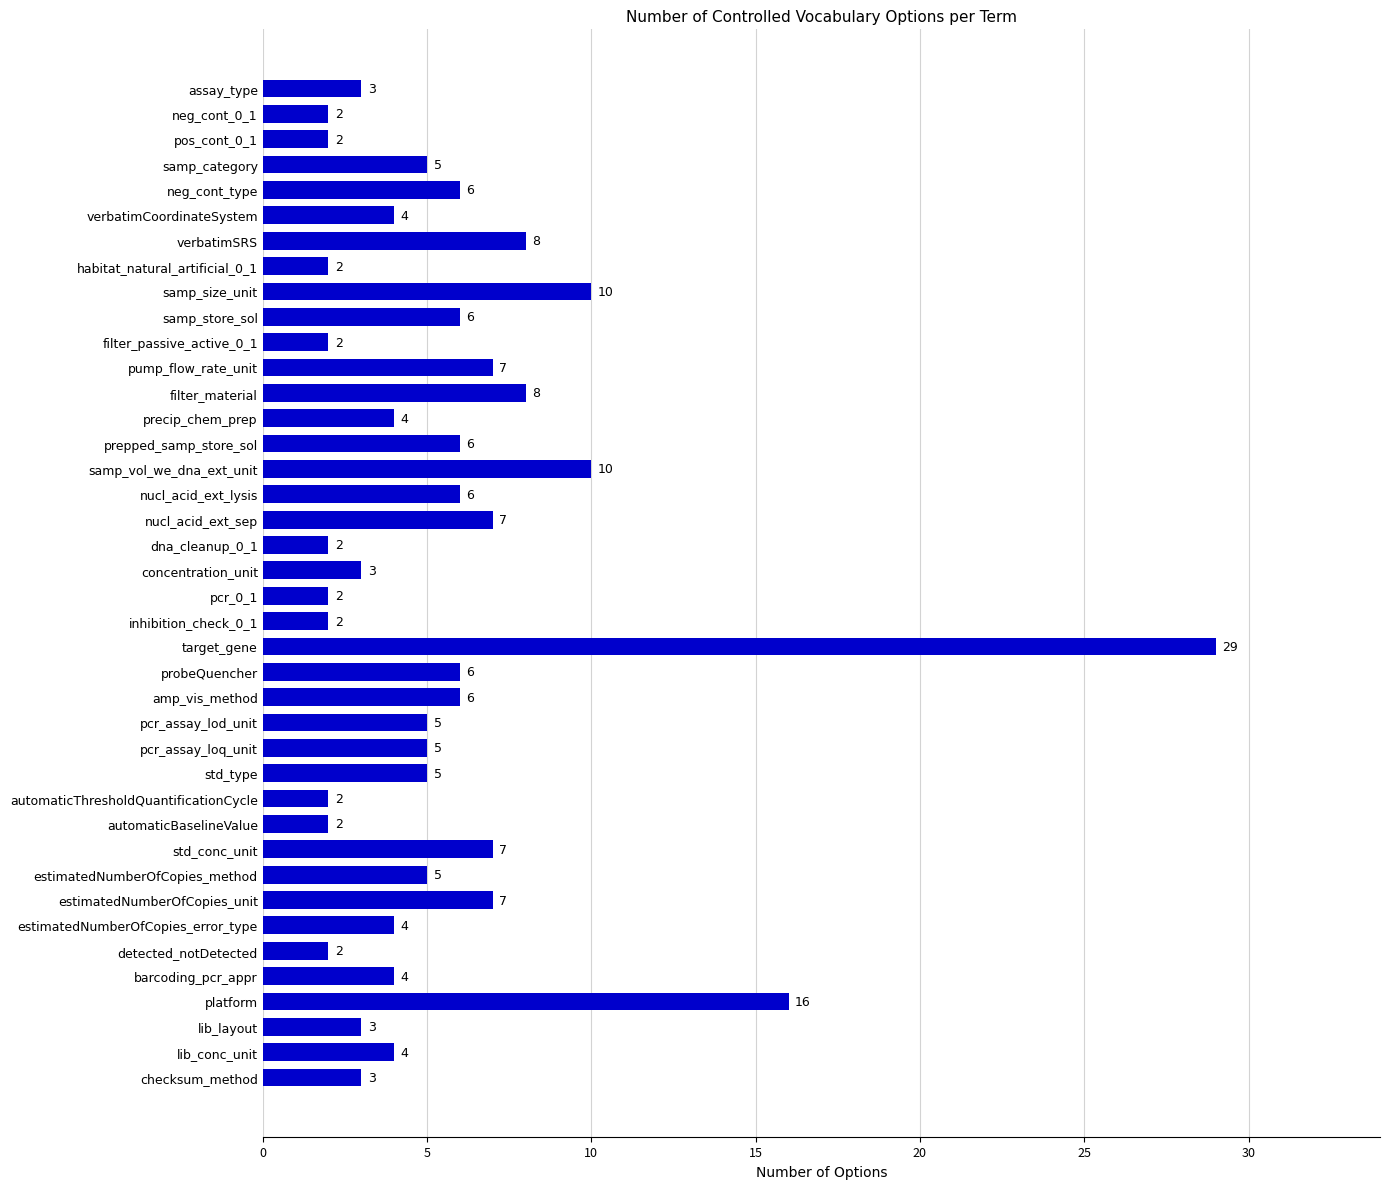

What is the change in value from pump_flow_rate_unit to inhibition_check_0_1?

-5